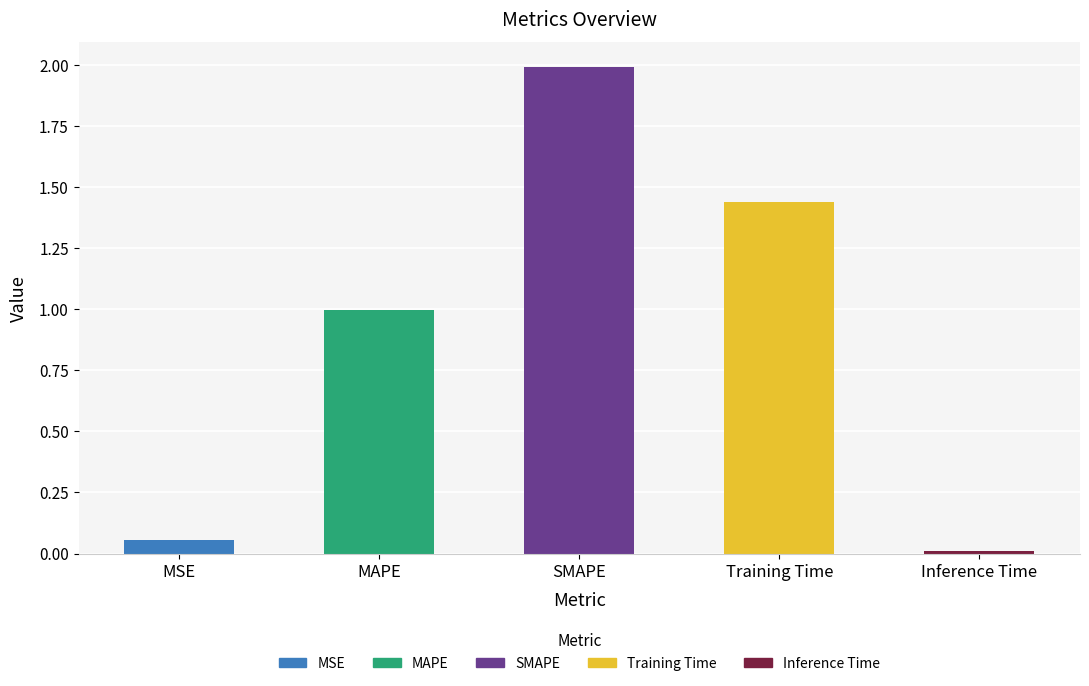

Which label corresponds to the smallest value in the chart?

Inference Time